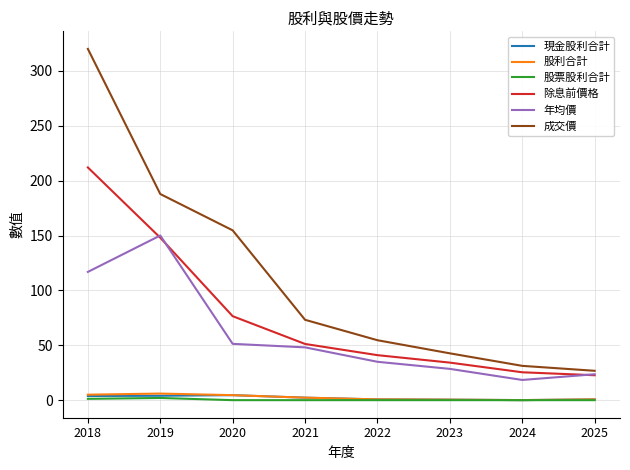

Which series has the widest spread of values?

成交價